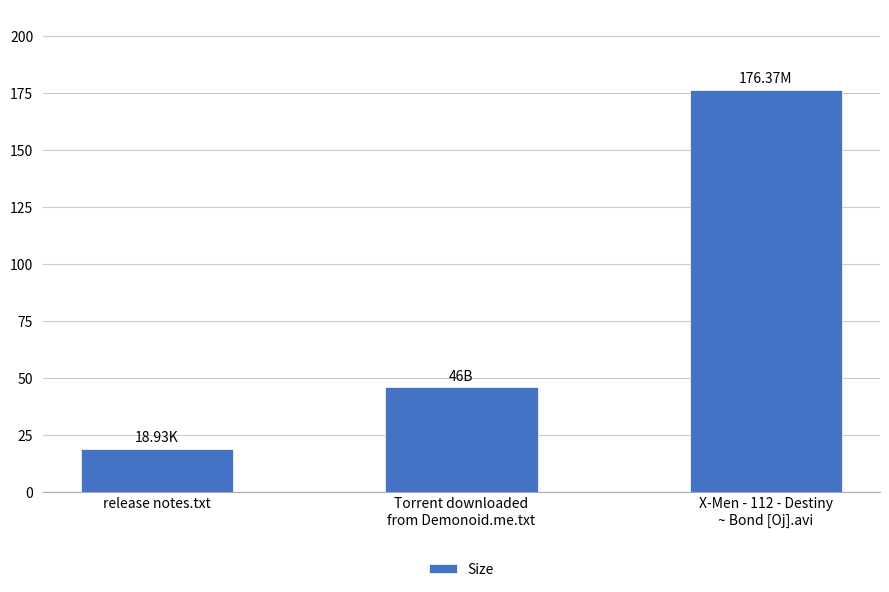

What is the difference between the values at release notes.txt and Torrent downloaded
from Demonoid.me.txt?

27.1